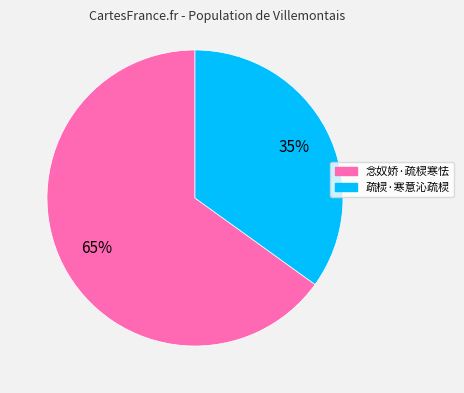

Count the number of slices in the pie.

2